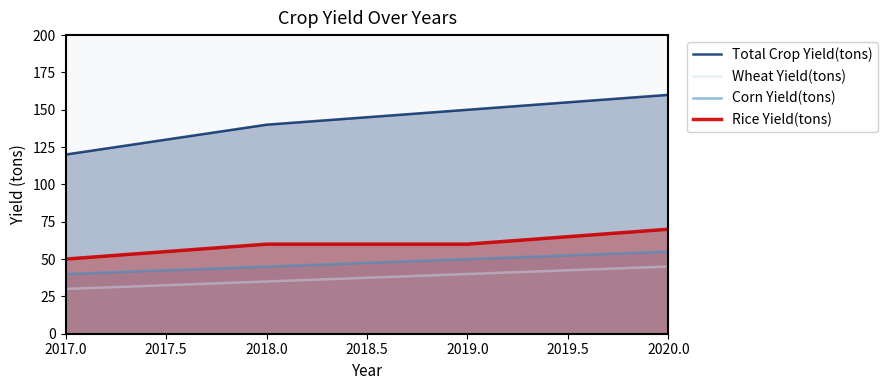

At which category does the chart reach its minimum across all series?

2017.0